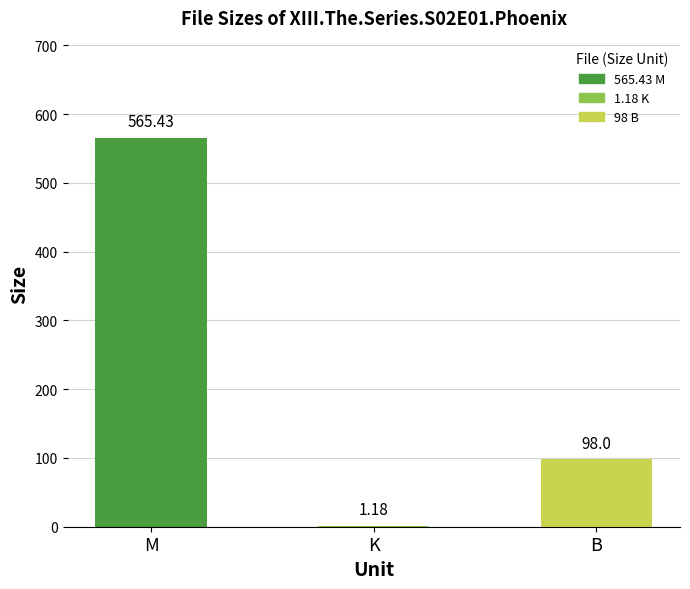

Reading right to left, list all the values displayed in this chart.

98 B=98.0	1.18 K=1.2	565.43 M=565.4